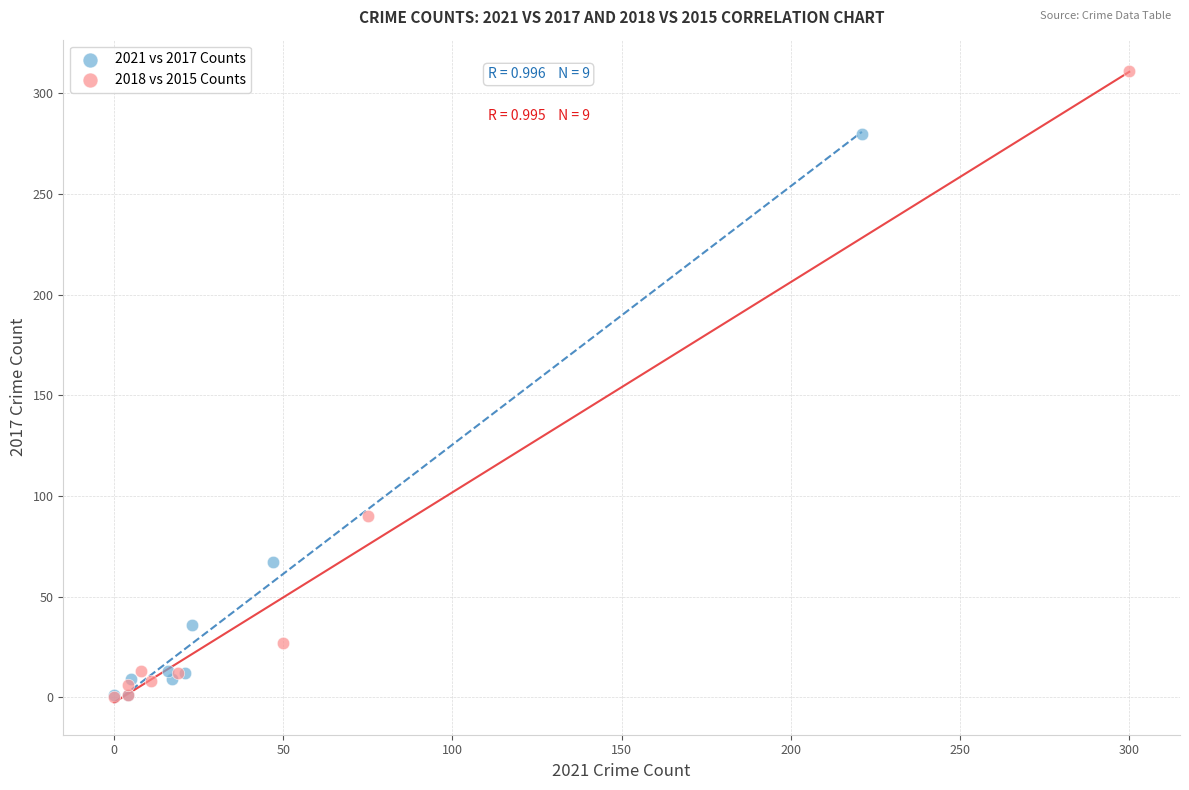

Which series has the largest Y range (max minus min)?

2018 vs 2015 Counts